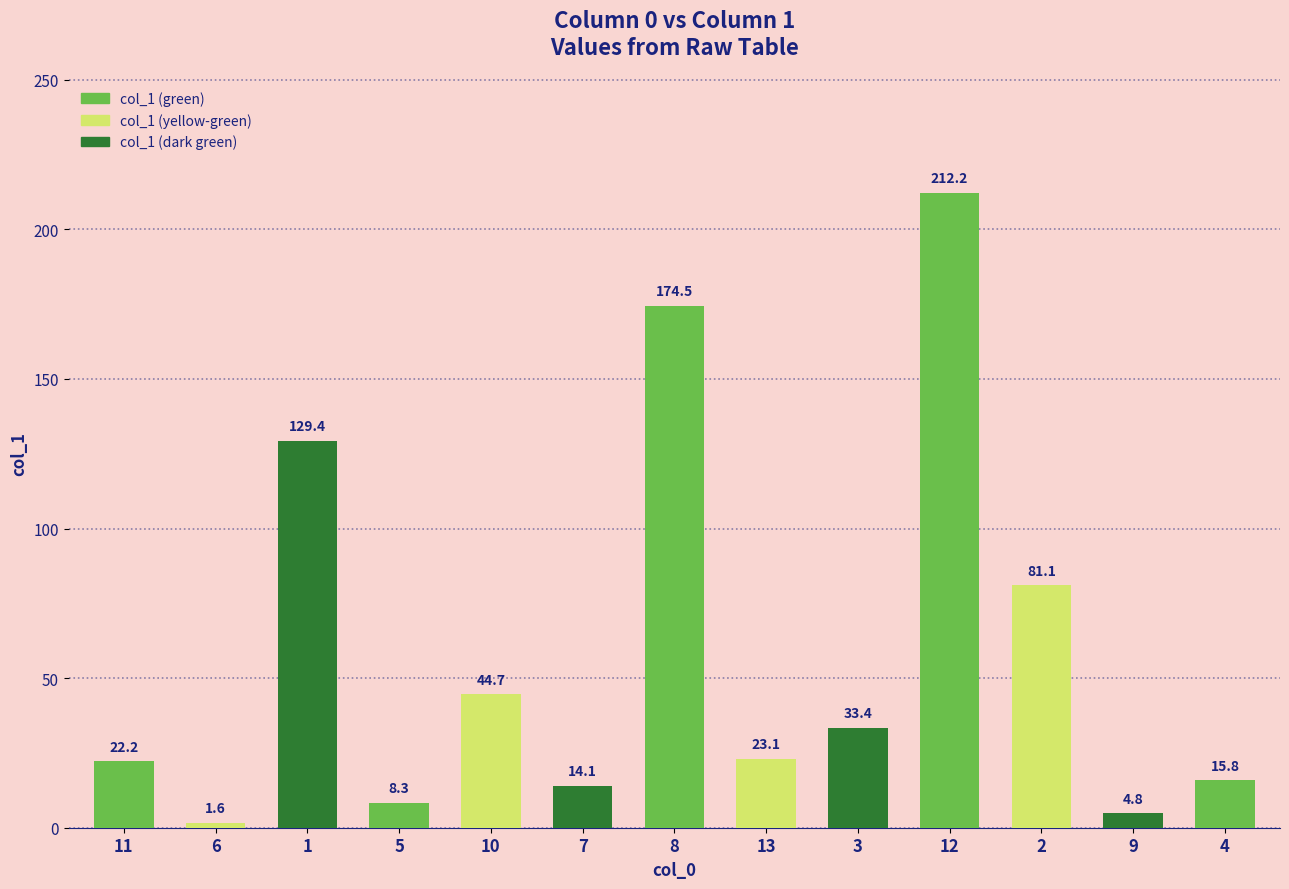

Reading left to right, what are all the values shown in this chart?

22.2	1.6	129.4	8.3	44.7	14.1	174.5	23.1	33.4	212.2	81.1	4.8	15.8